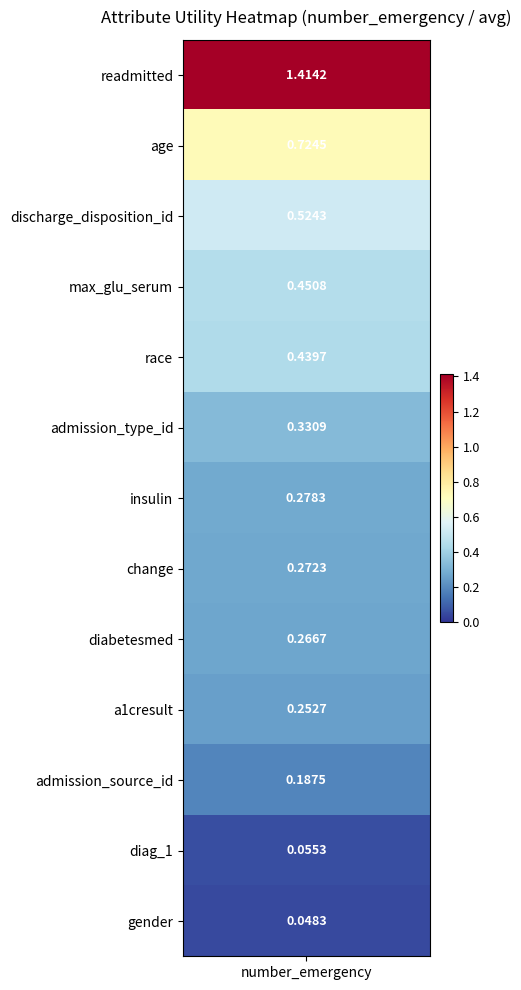

Reading left to right, what are all the values shown in this chart?

1.4	0.7	0.5	0.5	0.4	0.3	0.3	0.3	0.3	0.3	0.2	0.1	0.0